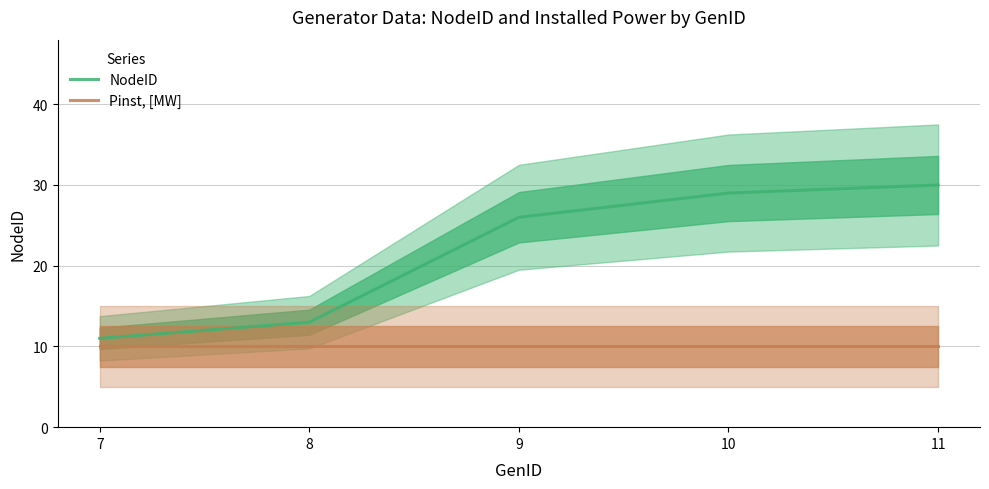

True or false: NodeID has more than 2 points higher than both neighbors.

False